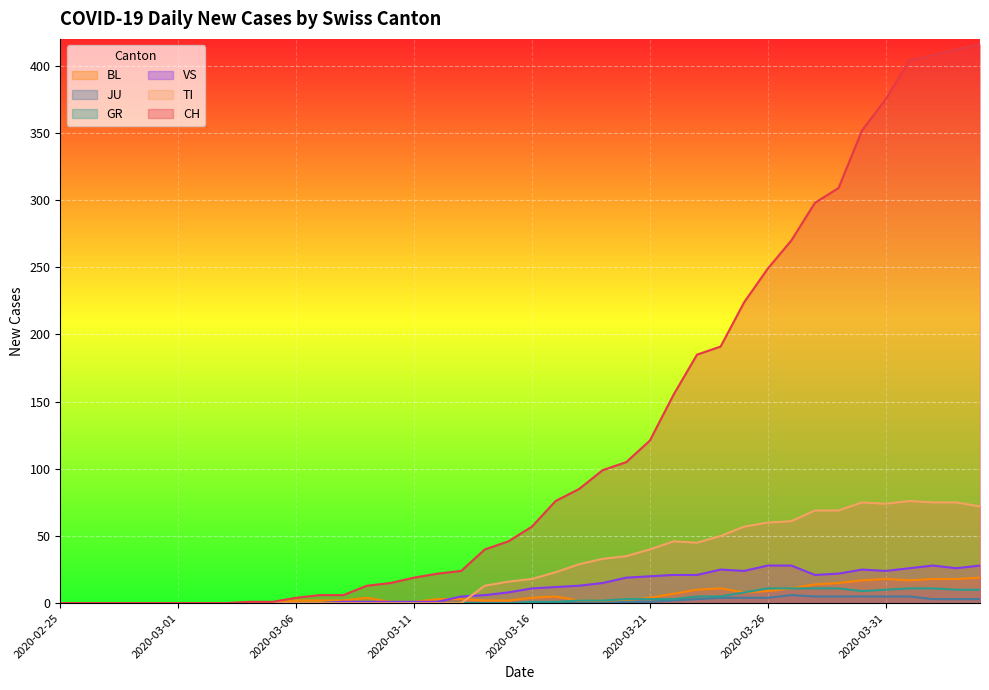

At how many categories does at least one series exceed 385?

4